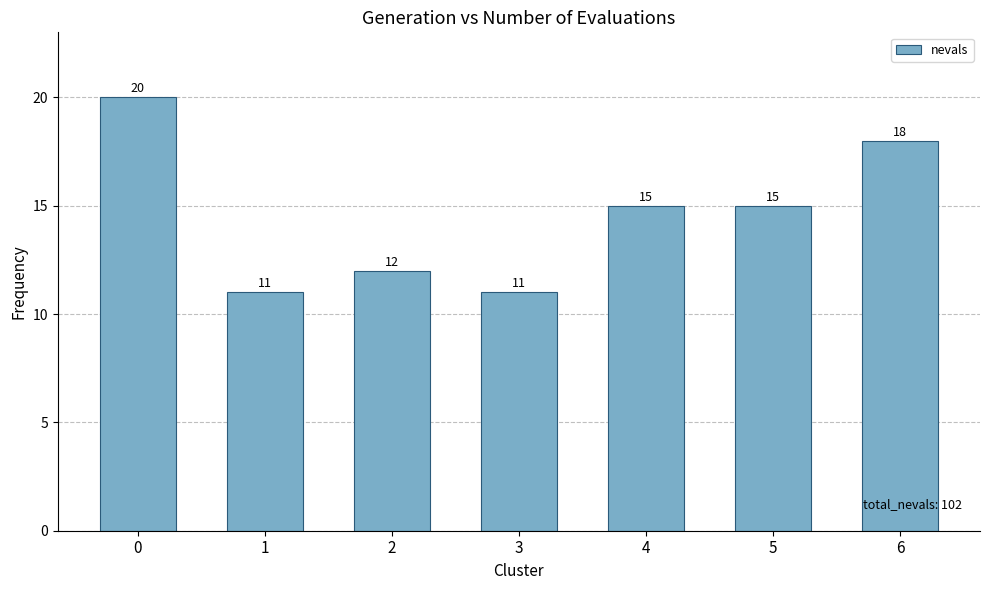

The value at 6 is 11. True or false?

False